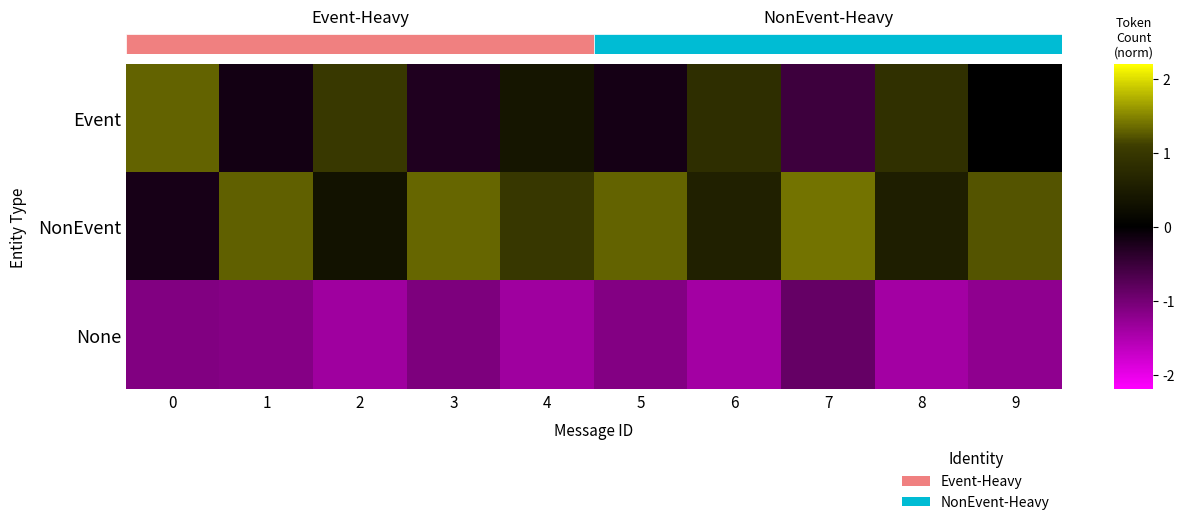

At which category is the sum across all series the highest?

8